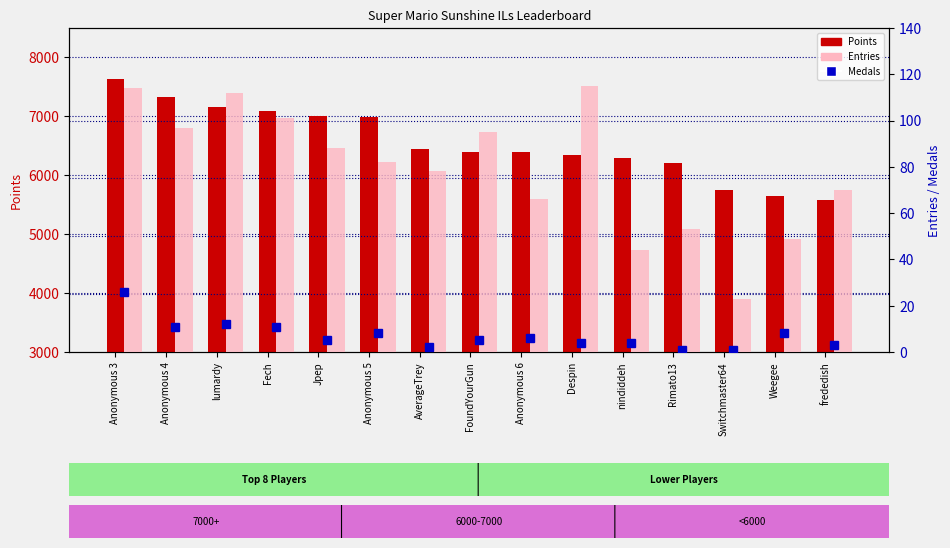

Are the bars grouped side by side (vs. stacked)?

Yes